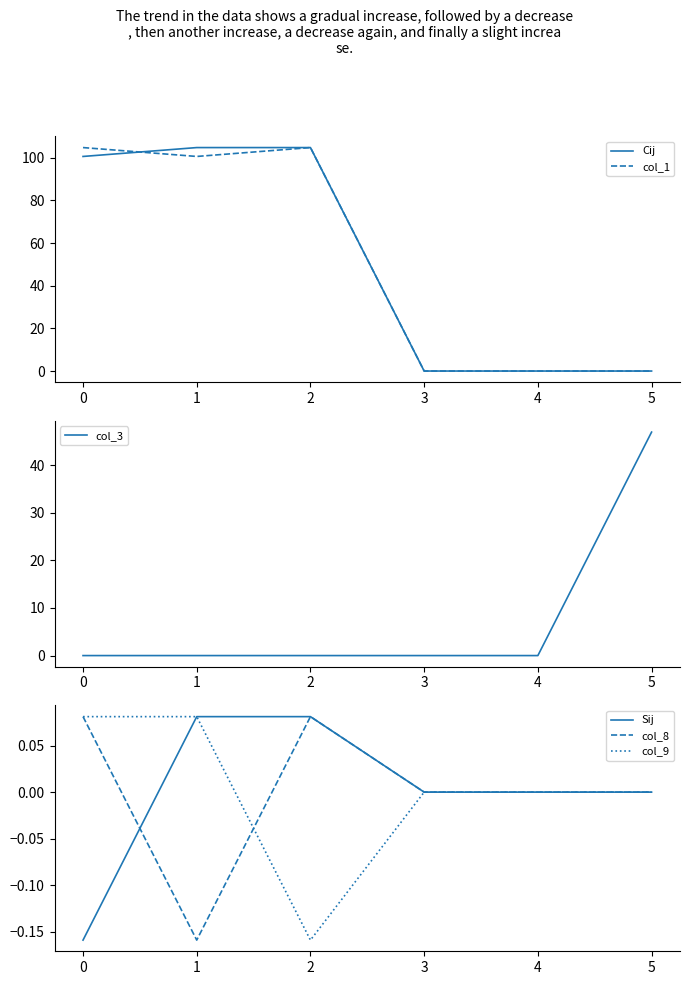

The Sij series shows 0.0 at 4. True or false?

True